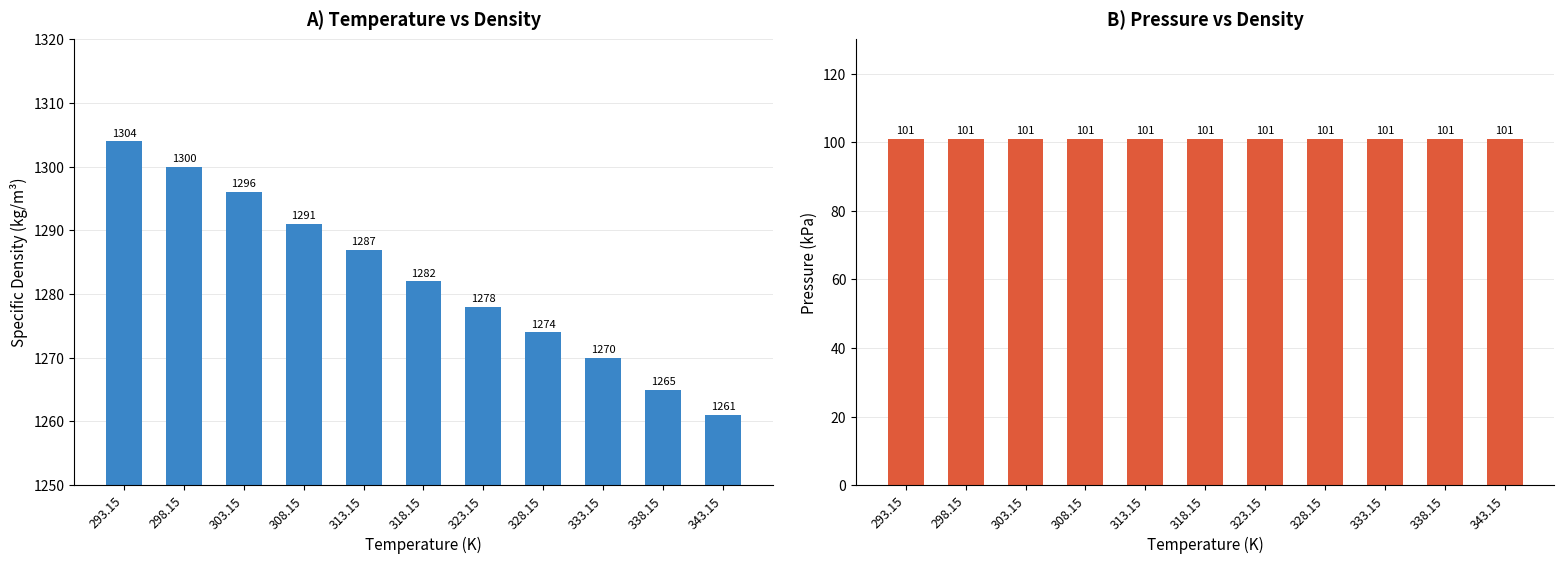

How many data points in Specific Density (kg/m³) are less than 1282?

5